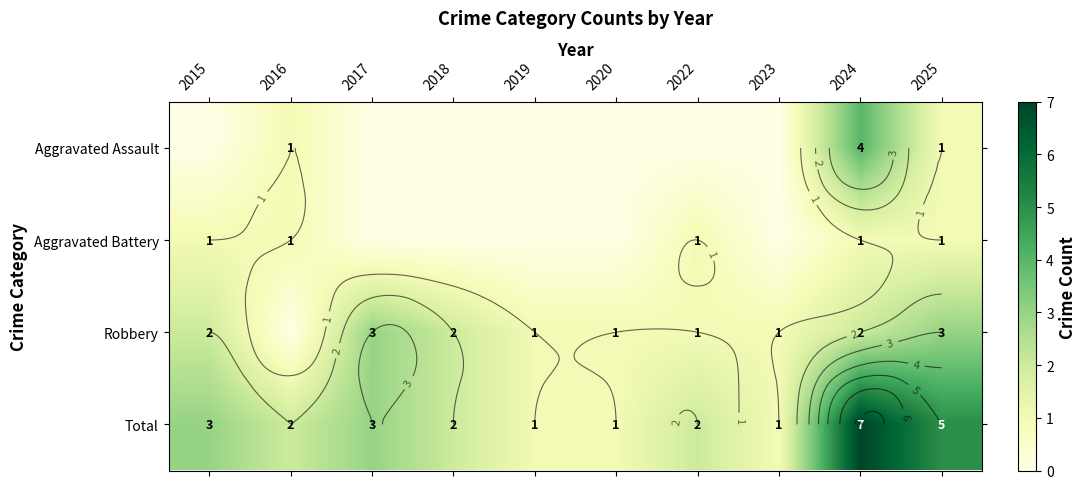

At which label does Total reach its minimum?

2019